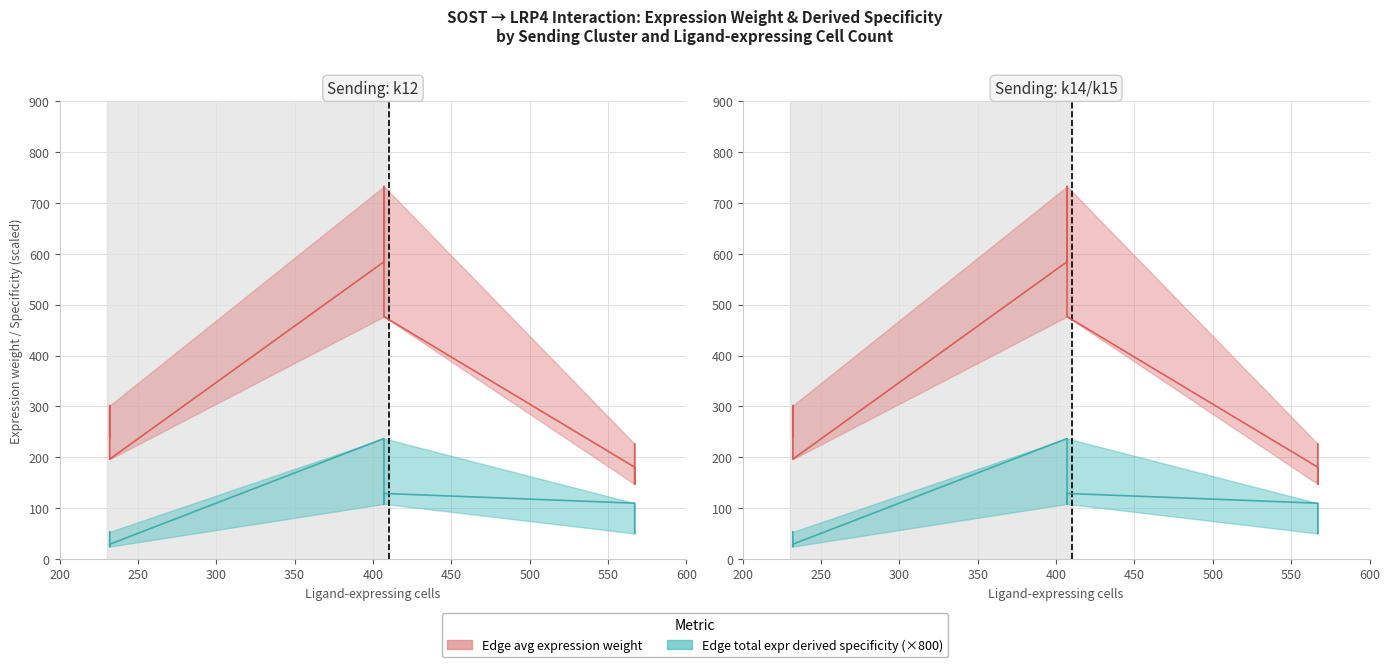

True or false: Edge total expr derived specificity and Edge avg expression weight cross at least once.

False